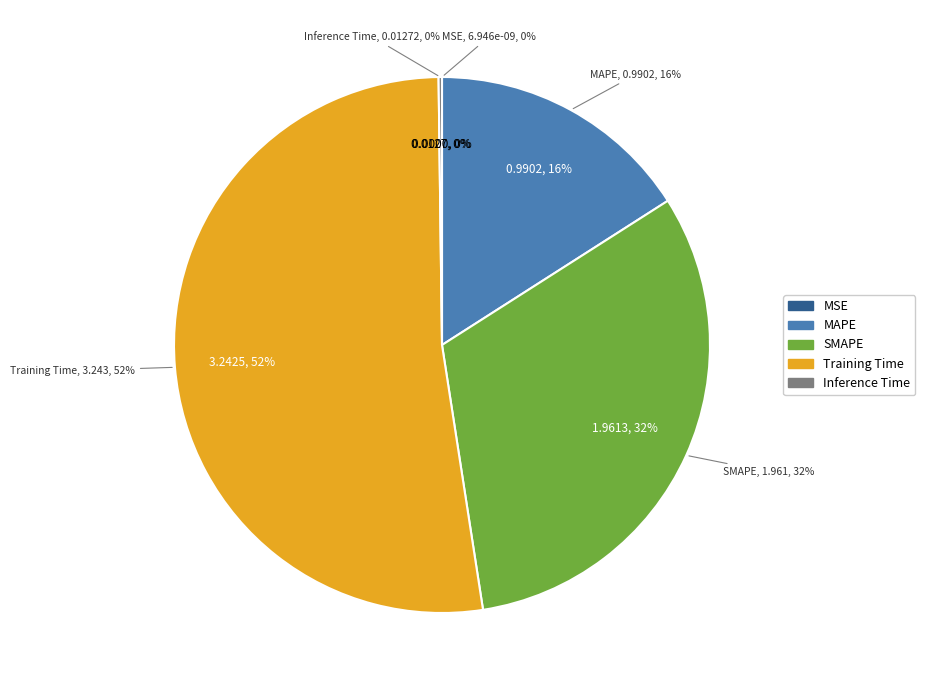

To the nearest percent, what percentage of the pie is SMAPE?

32%